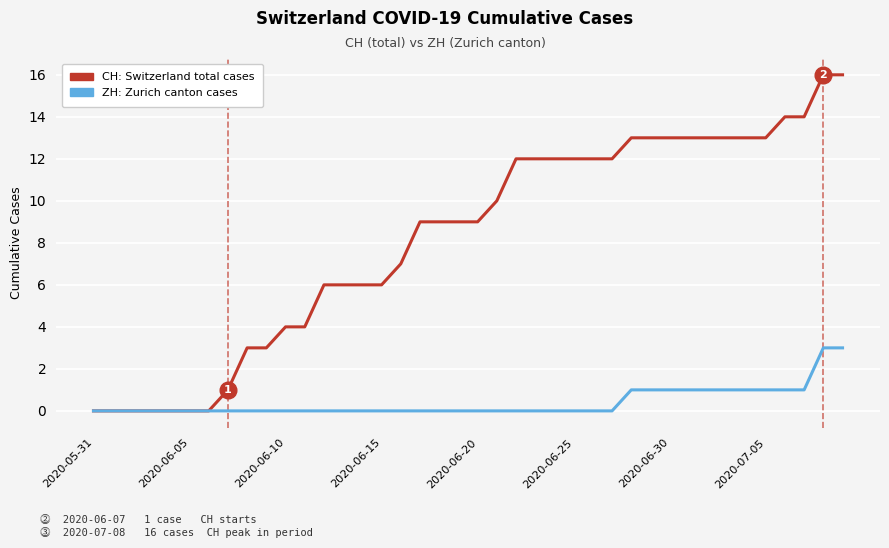

List the series in order of their peak value, lowest first.

ZH: Zurich canton cases, CH: Switzerland total cases